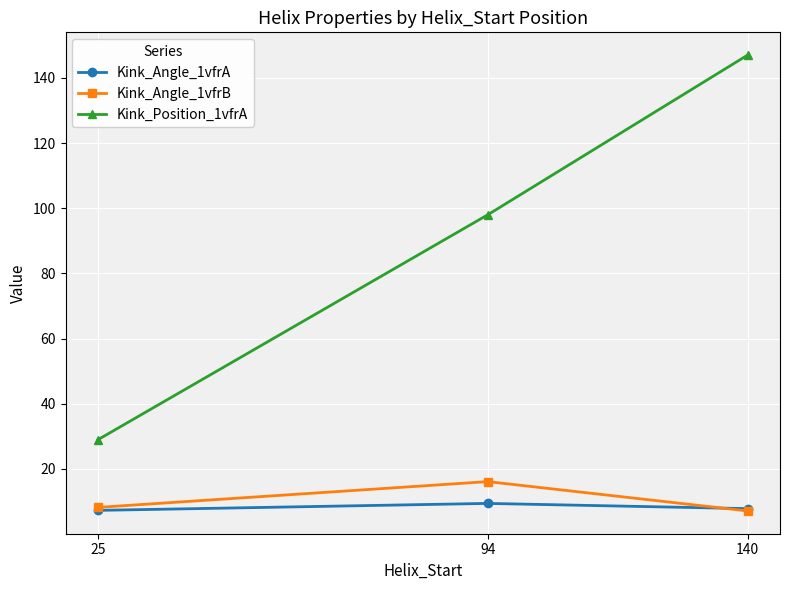

What is the sum of all Kink_Angle_1vfrA values?

24.6